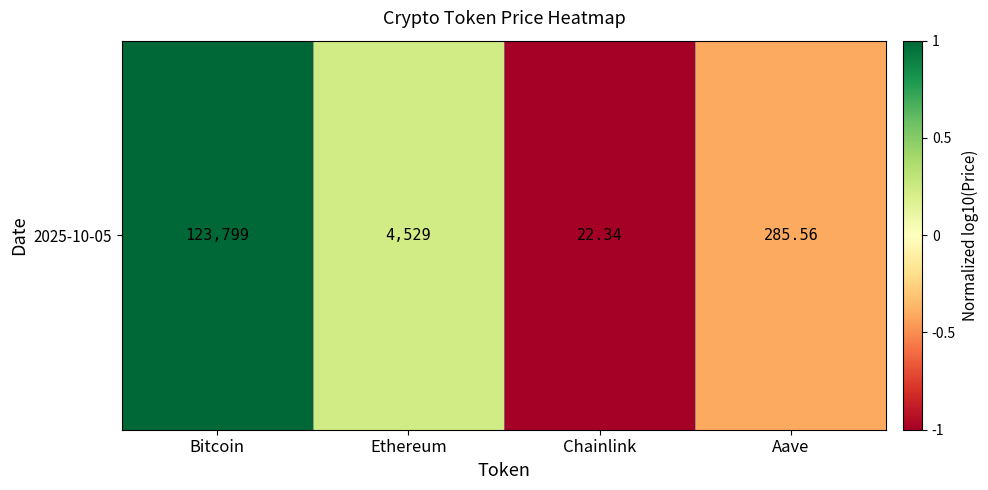

What is the sum of the values at Bitcoin and Aave?

0.6